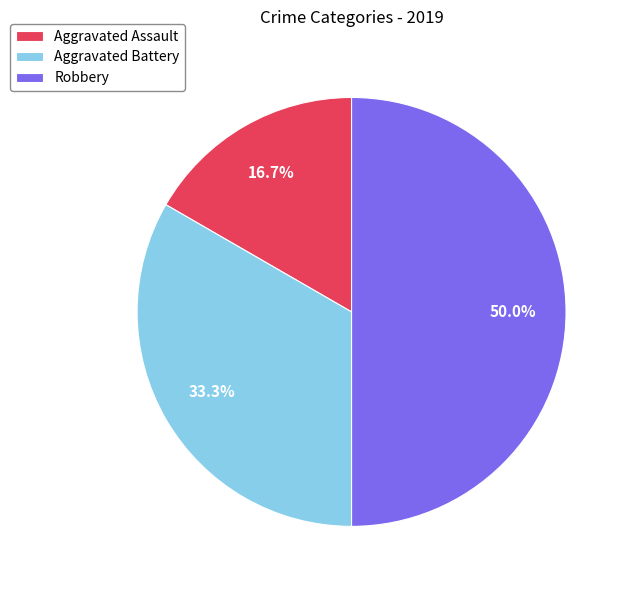

To the nearest percent, what is the average slice percentage?

33%